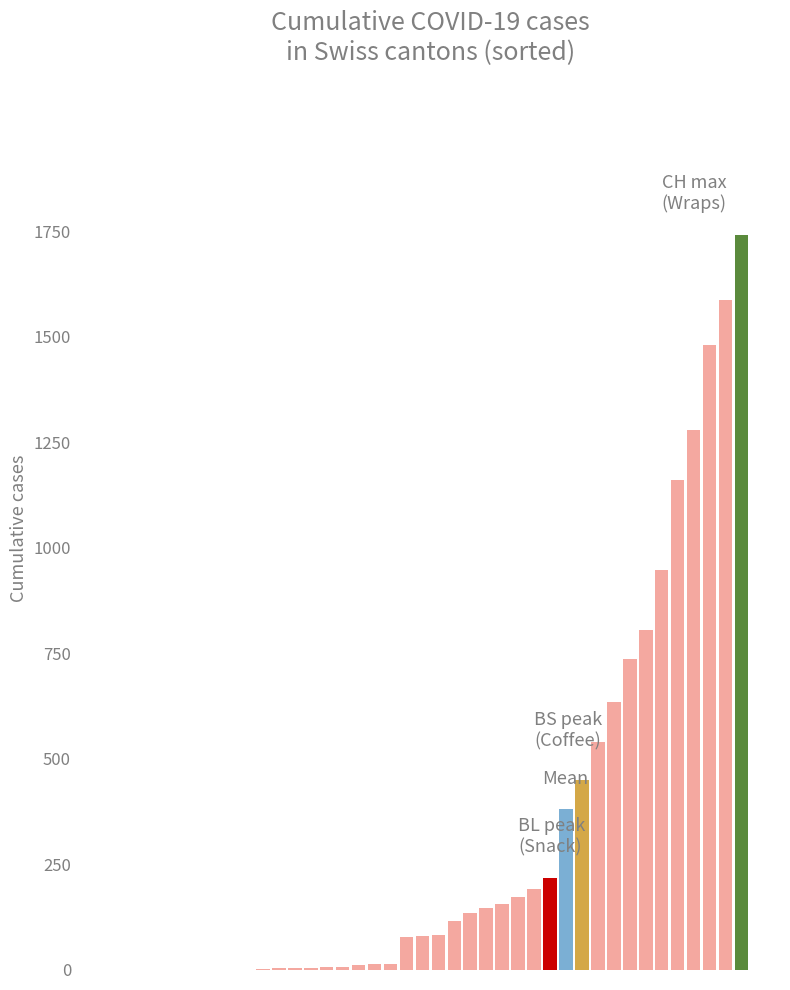

What is the sum of all values?

13171